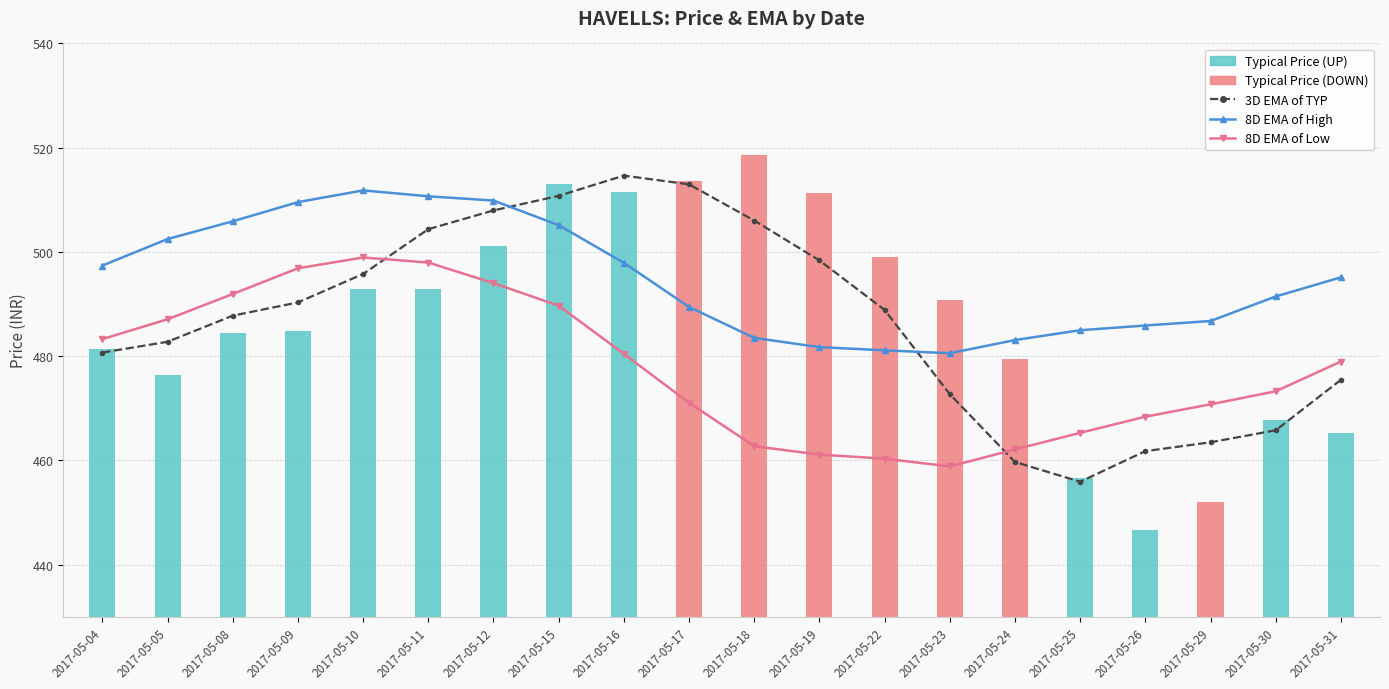

Is the value of 8D EMA of High at 2017-05-24 greater than the value of 8D EMA of Low at 2017-05-15?

No